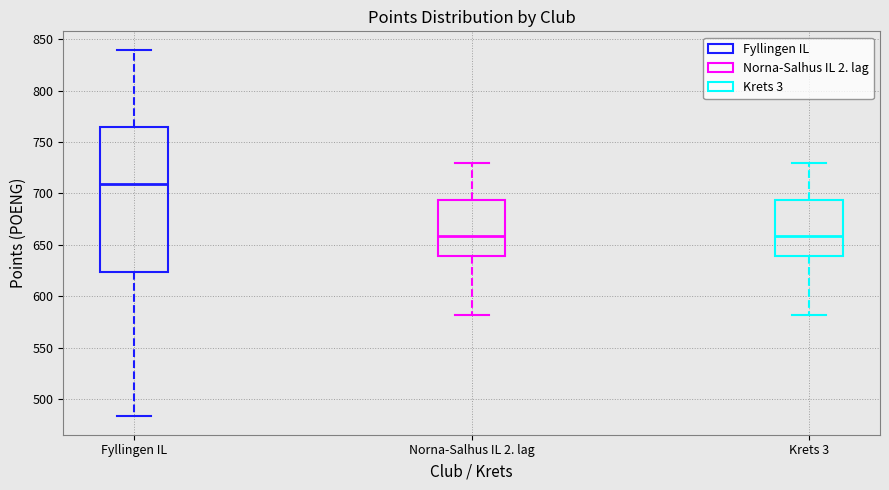

Which box is the tallest, from its lower edge to its upper edge?

Fyllingen IL